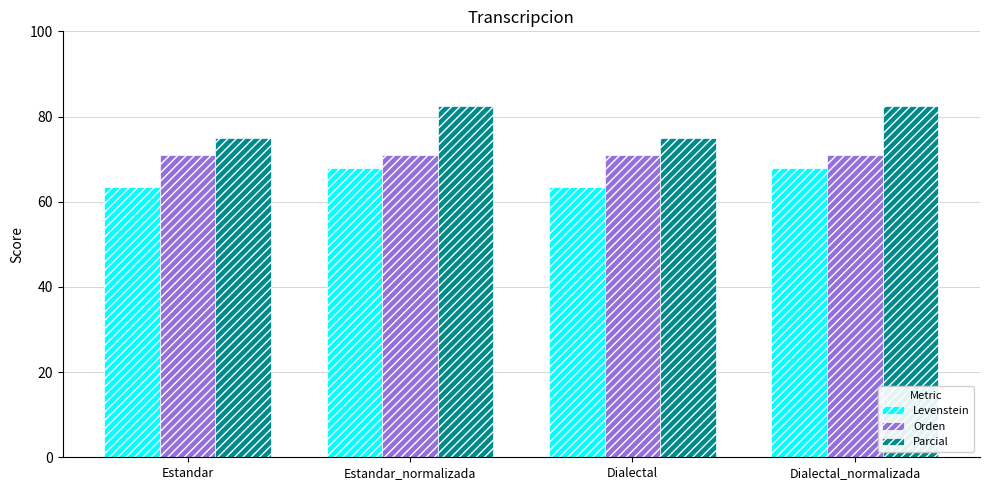

True or false: Orden has a value of 71.0 at Estandar_normalizada.

True